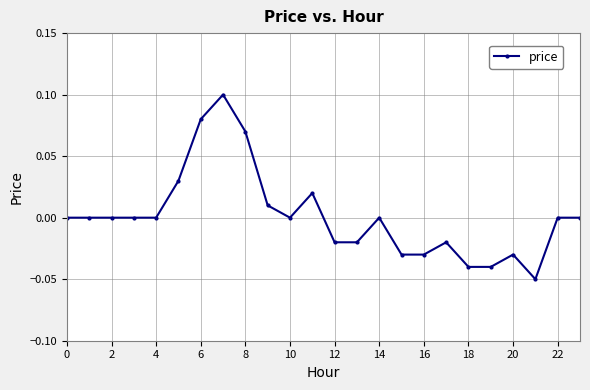

True or false: there are more than 0 points higher than both neighbors.

True